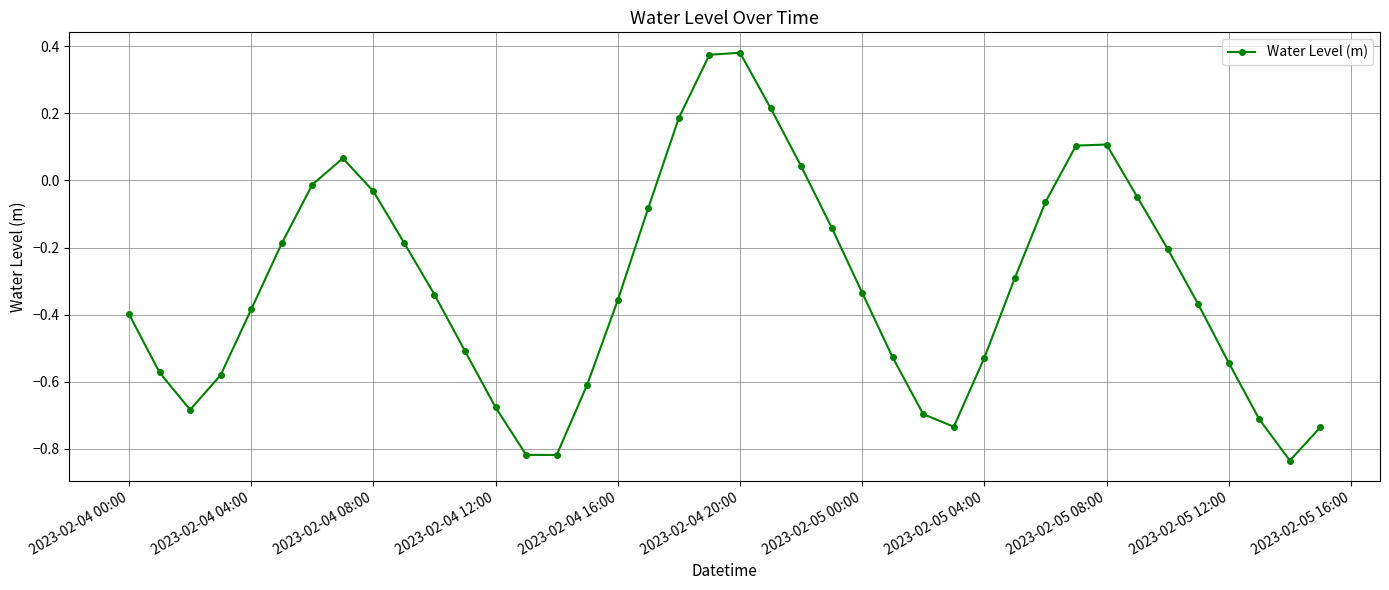

What is the difference between the maximum and minimum values?

1.2